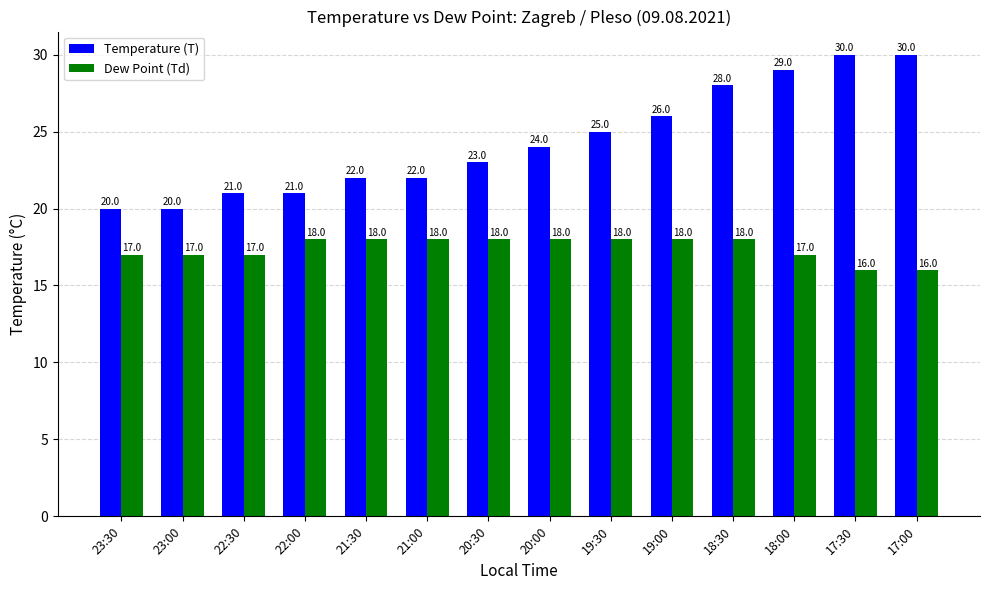

Is the value of Dew Point (Td) at 17:00 greater than the value of Temperature (T) at 19:30?

No